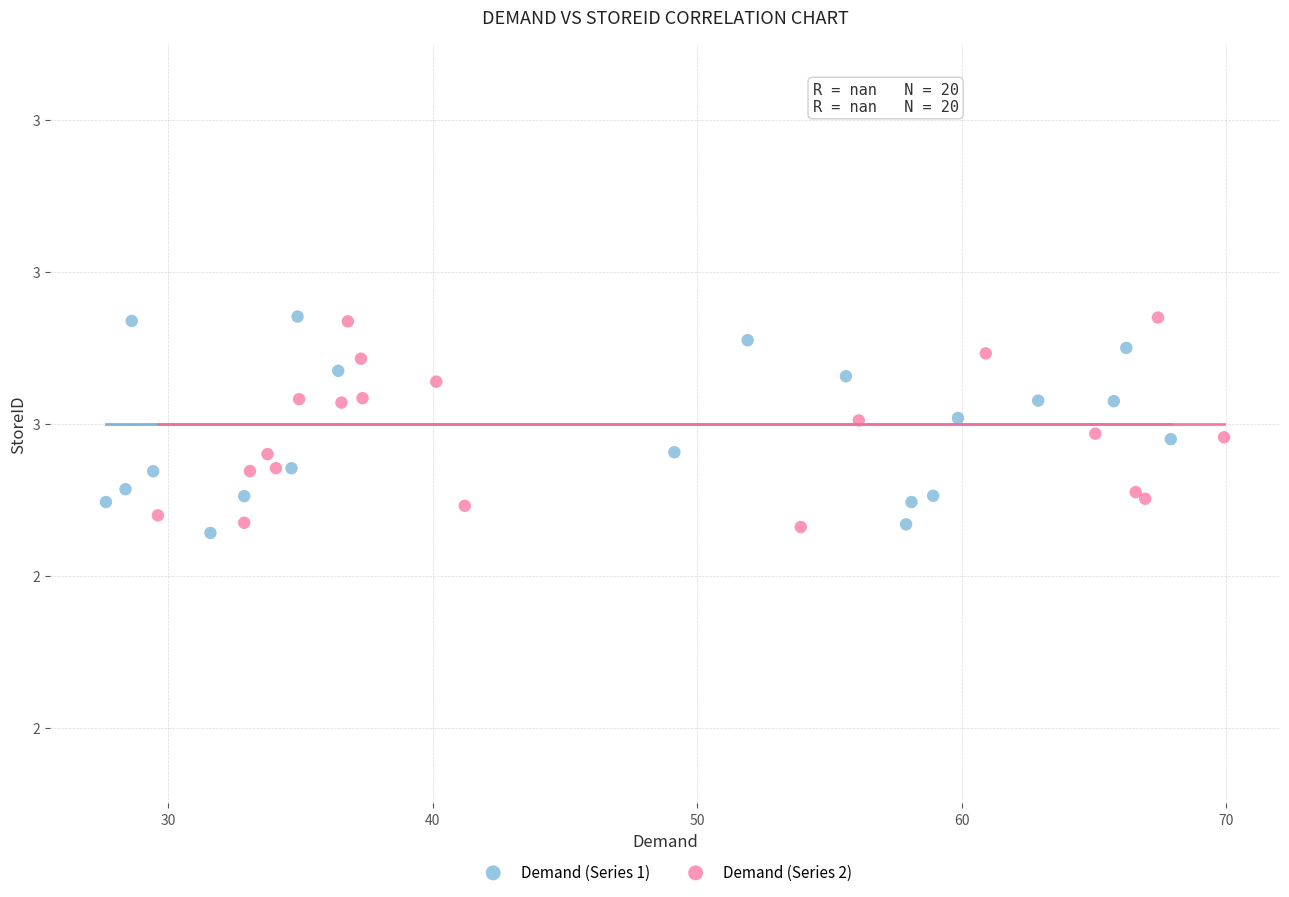

What are all the series names shown in the legend?

Demand (Series 1), Demand (Series 2)